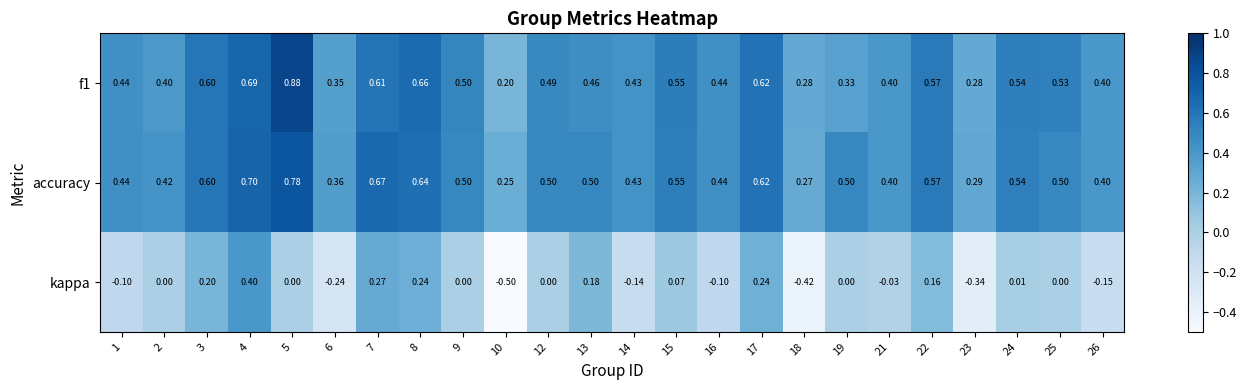

Which series has the largest total across all categories?

accuracy